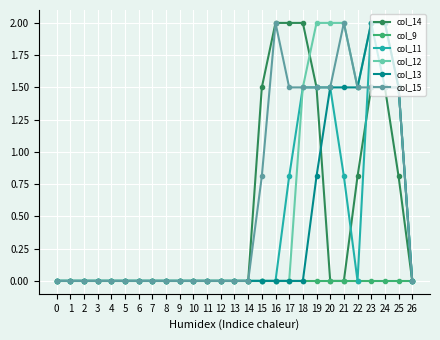

At which category is the sum across all series the highest?

23